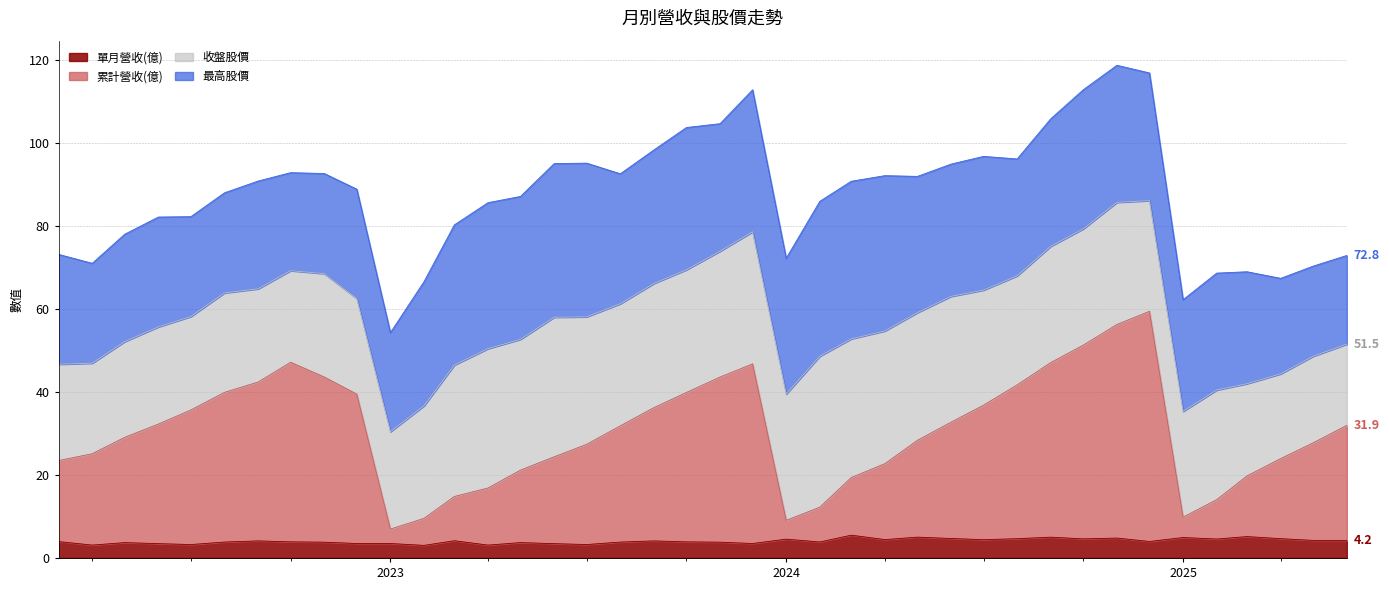

Where does the 累計營收(億) series first go above 31?

2022-06